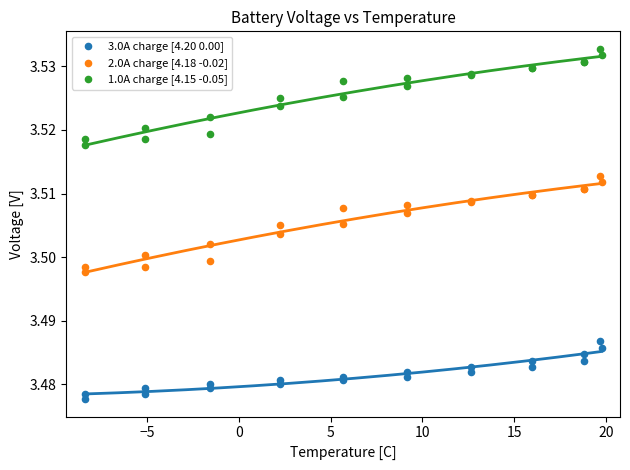

What is the X range (max minus min) for the scatter plot?

28.2